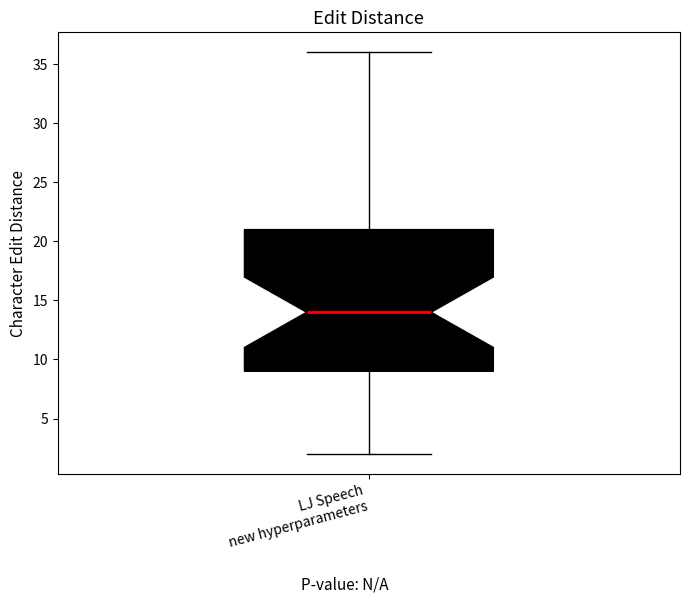

Read this box plot against the y-axis: the position of the median line, the range covered by the box, and the ends of both whiskers. The values are not printed on the chart, so give them approximately, as read against the axis.

median 14, box 9 to 21, whiskers 2 to 36